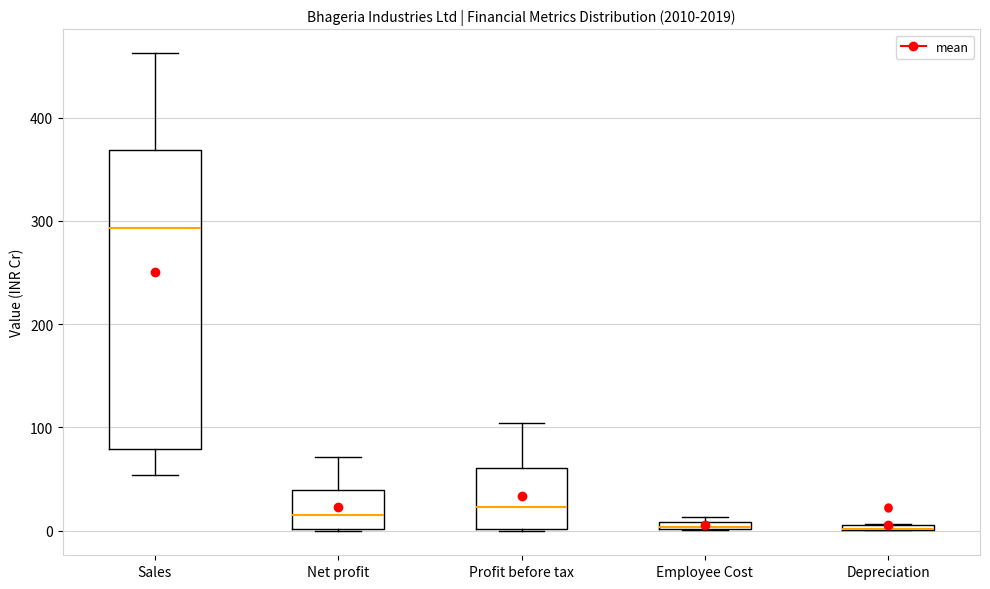

Which box is the tallest, from its lower edge to its upper edge?

Sales